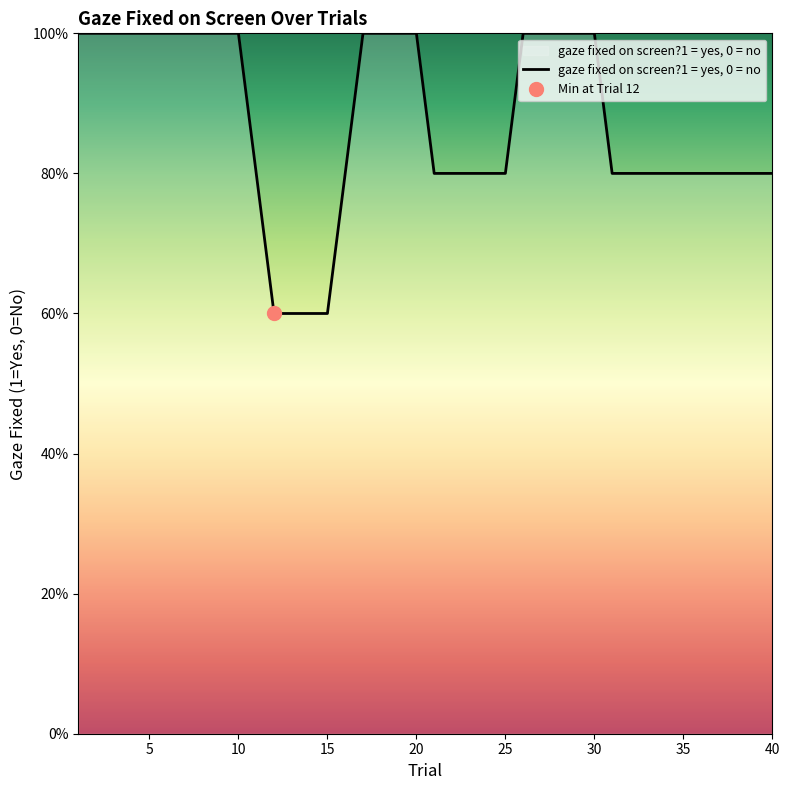

Is it true that the value at 39 is 0?

False